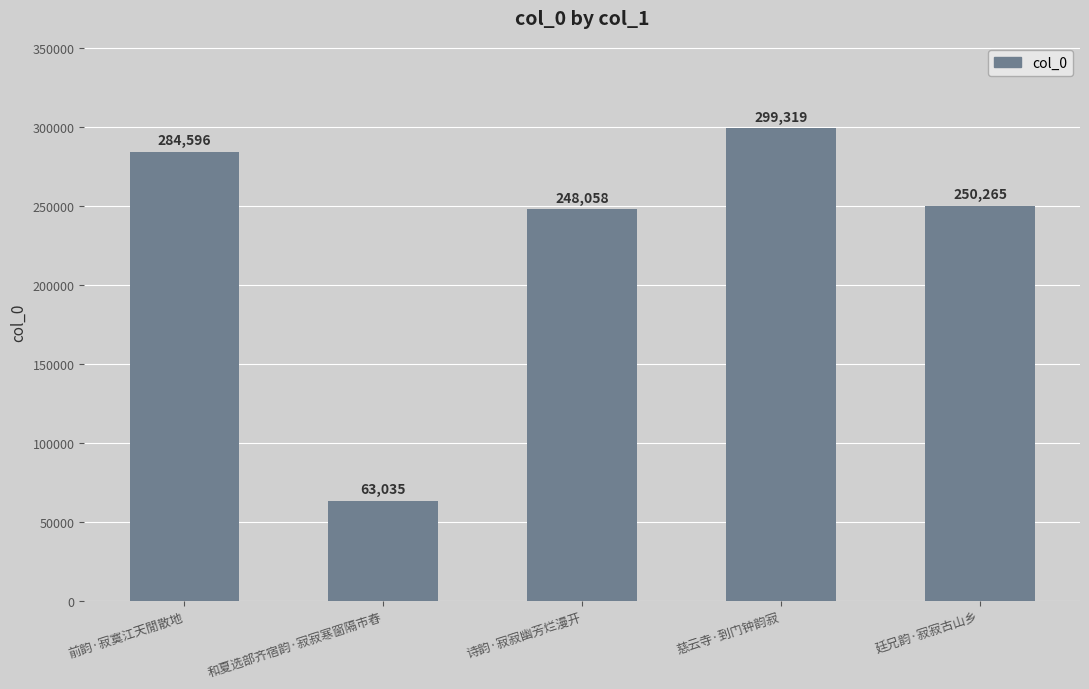

What position from the left is 慈云寺·到门钟韵寂?

4